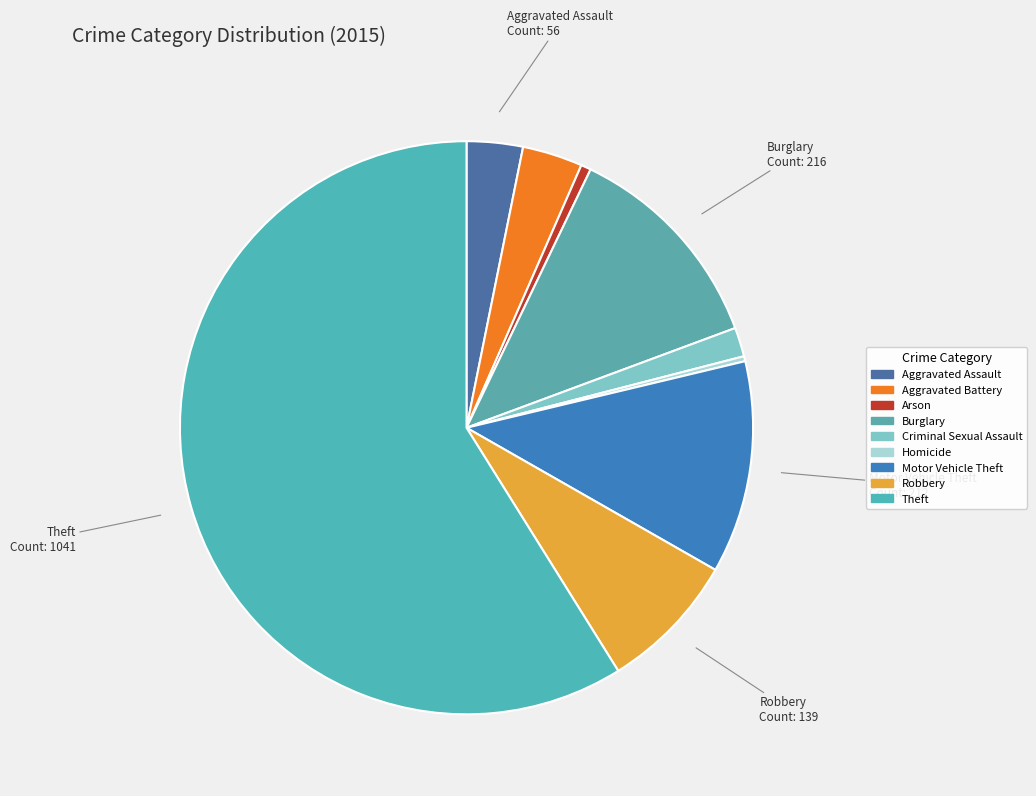

What is the ratio of the value at Aggravated Battery to the value at Motor Vehicle Theft?

0.3